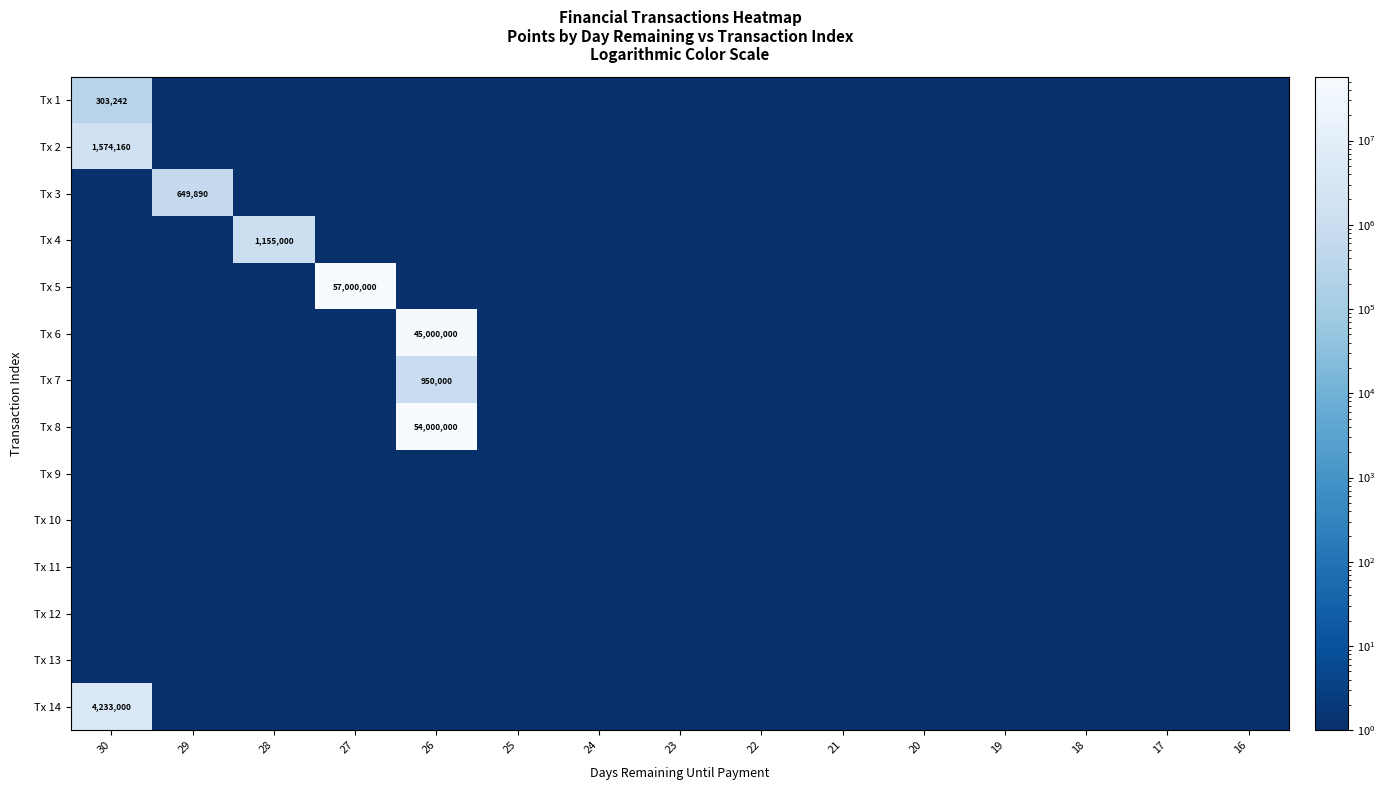

What is the maximum value for Tx 9?

1